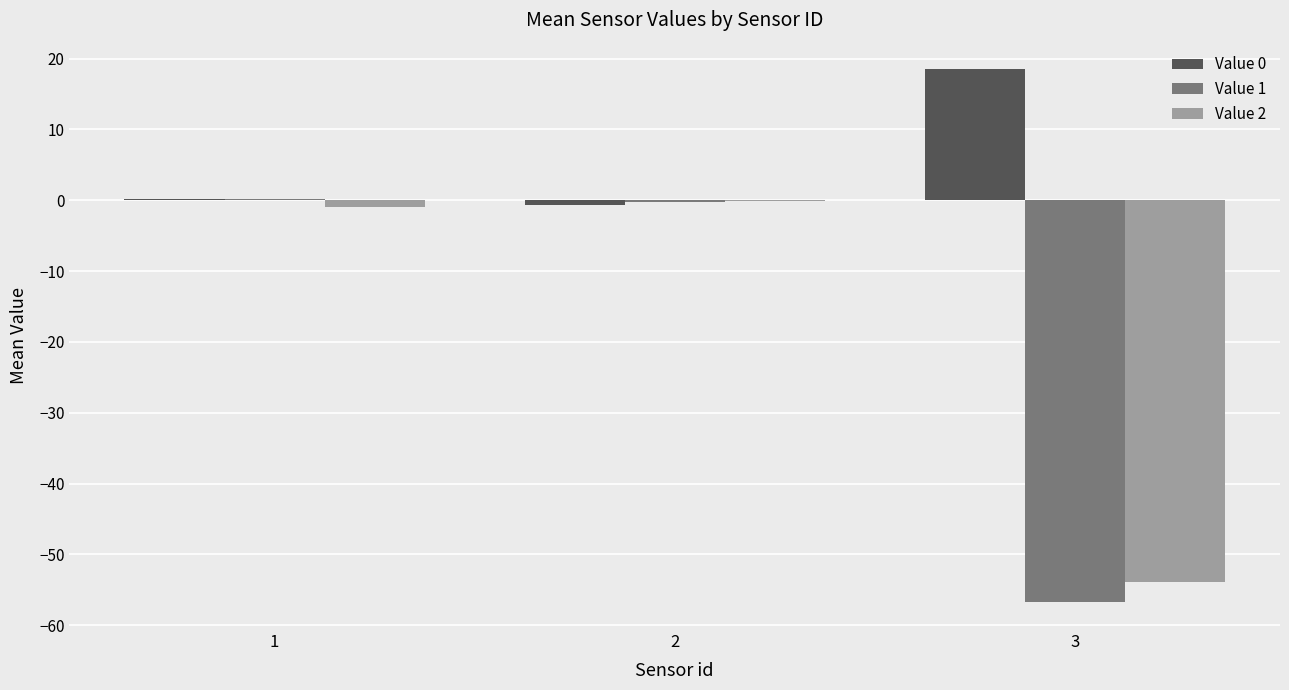

What is the sum of all Value 0 values?

18.0